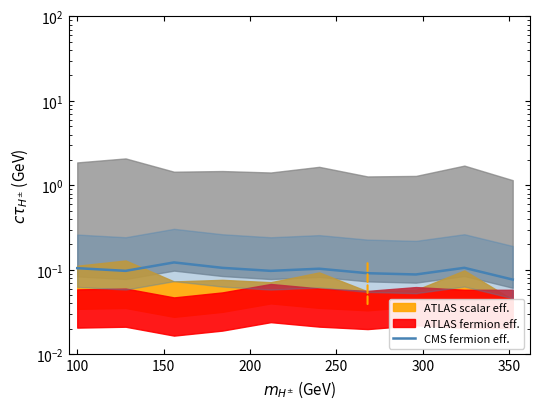

Read the value at 350.

0.1